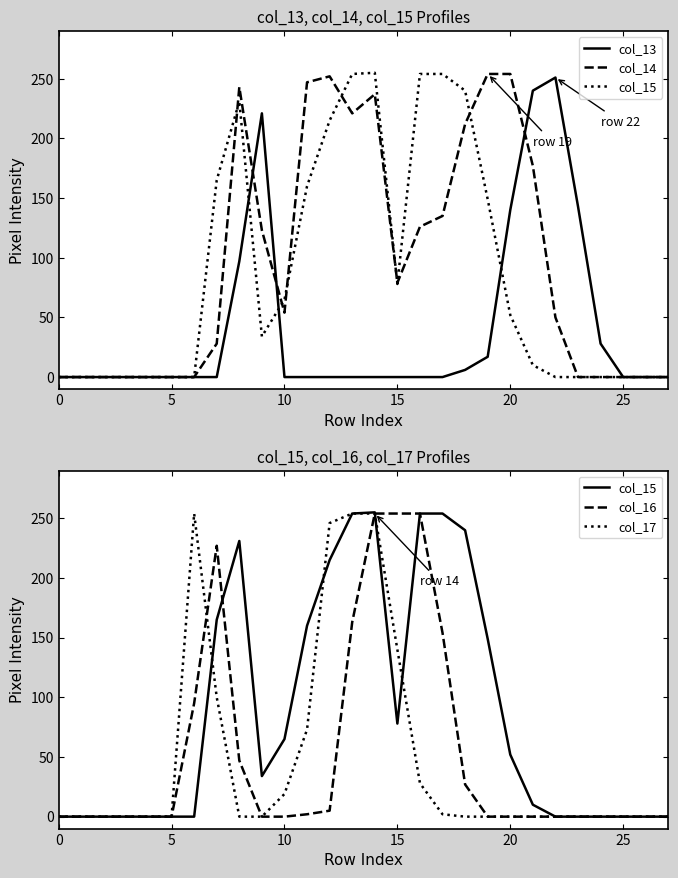

True or false: col_13 and col_16 cross at least once.

True